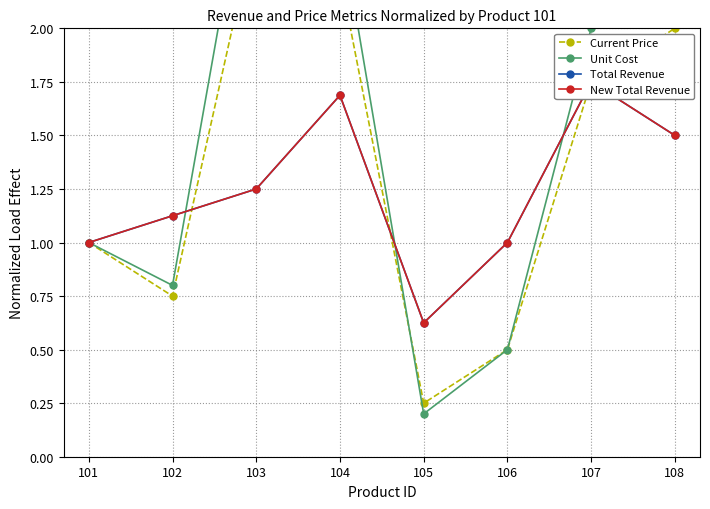

At how many categories does at least one series exceed 1?

5